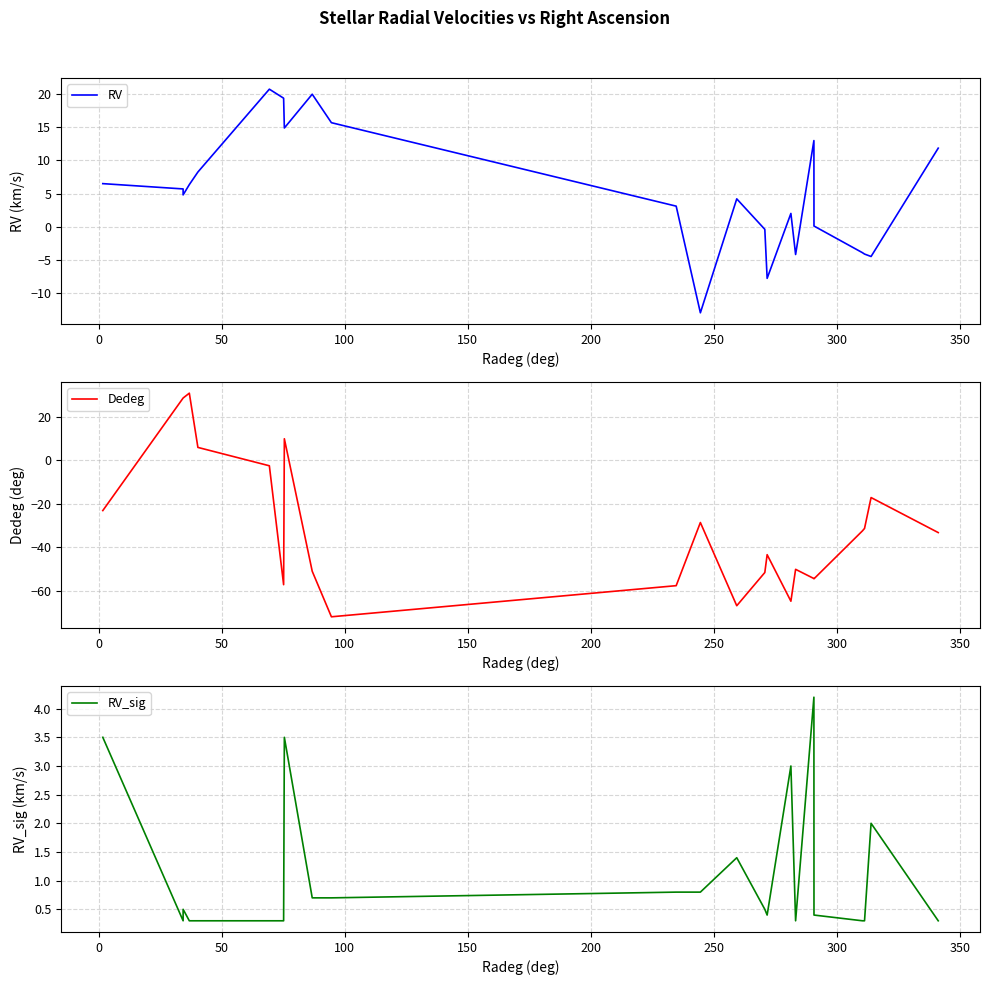

Does the chart display data point markers on the line(s)?

No